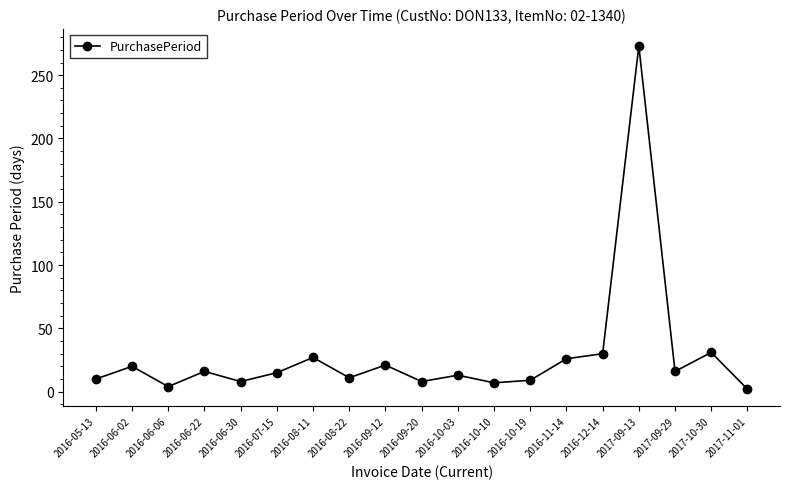

What is the ratio of the value at 2016-06-22 to the value at 2016-12-14?

0.5